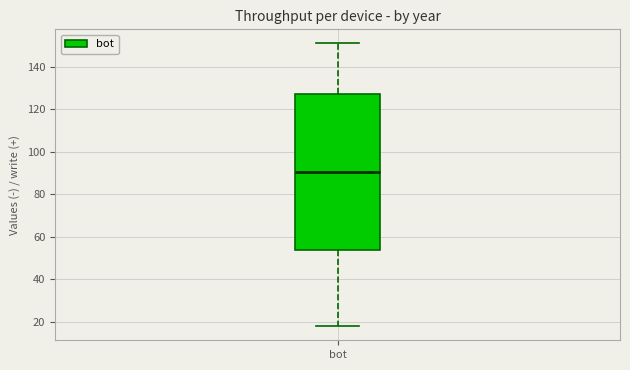

Read this box plot against the y-axis: the position of the median line, the range covered by the box, and the ends of both whiskers. The values are not printed on the chart, so give them approximately, as read against the axis.

median 90, box 54 to 128, whiskers 18 to 152